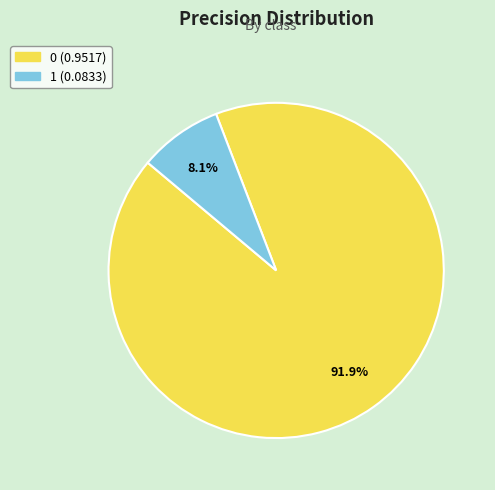

Combined, what portion of the pie is 1 and 0?

100.0%